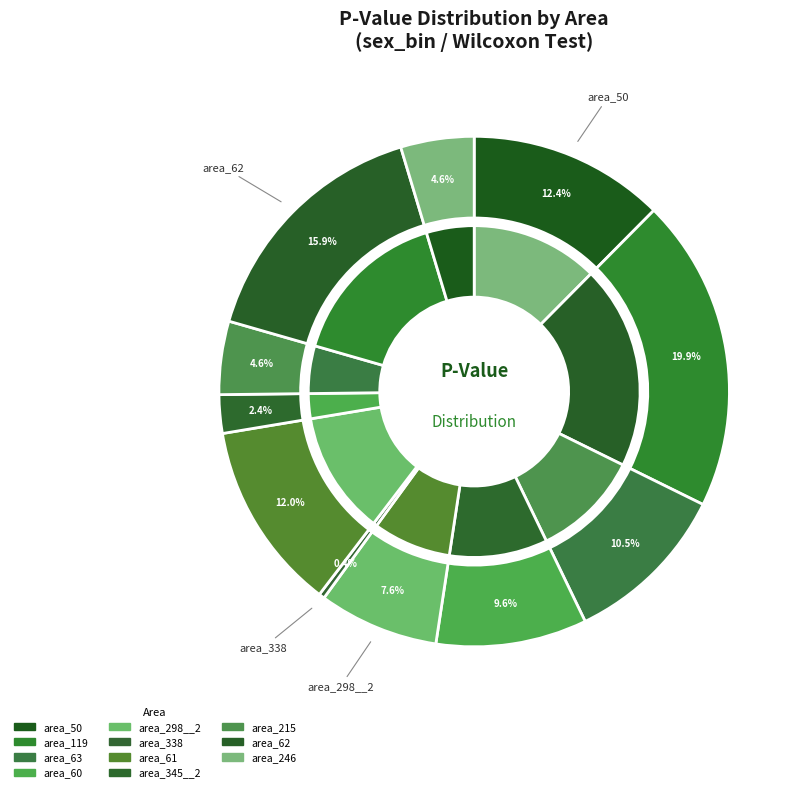

Rank the categories by value from lowest to highest.

area_338, area_345__2, area_215, area_246, area_298__2, area_60, area_63, area_61, area_50, area_62, area_119